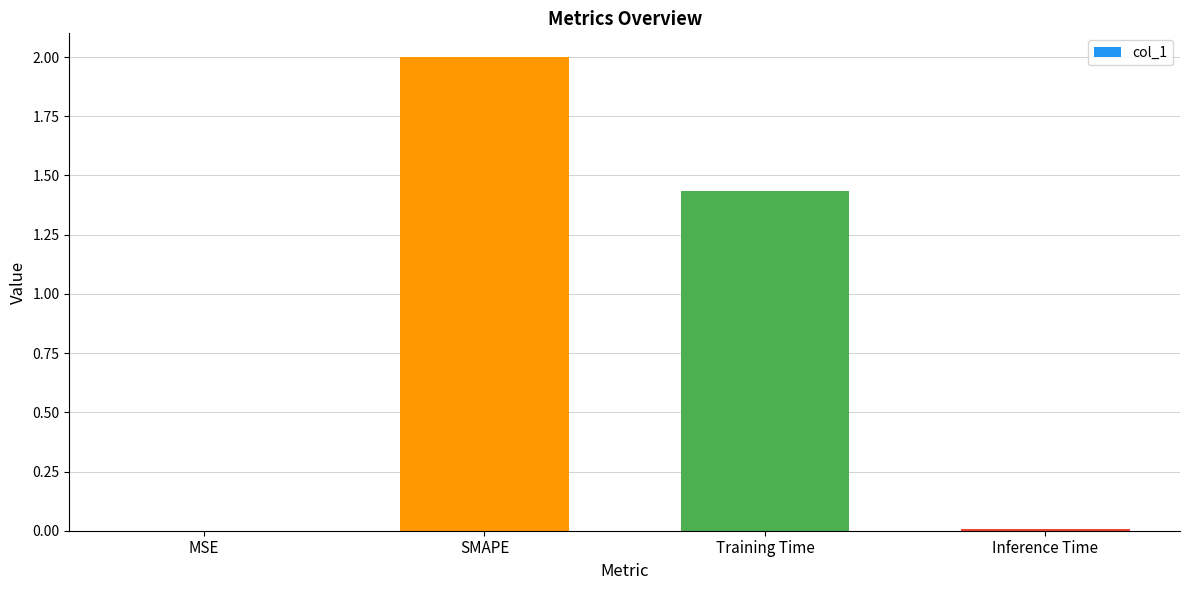

At which label does the data first exceed 1?

SMAPE